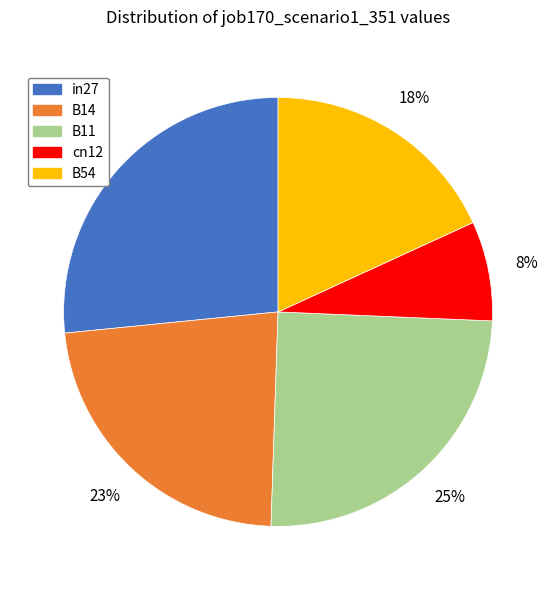

To the nearest percent, what portion does B54 represent?

18%